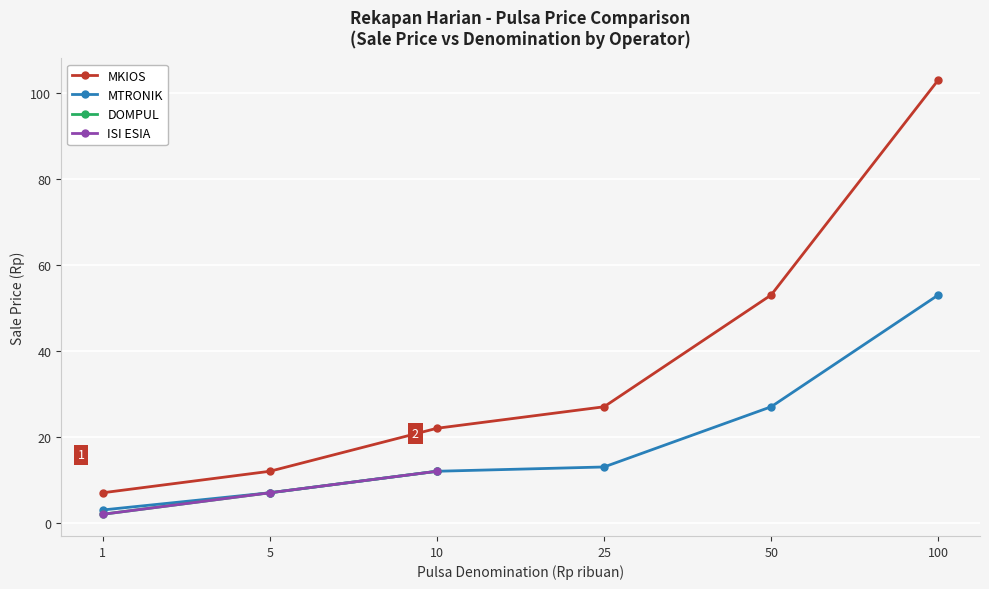

At which label does MTRONIK reach its minimum?

1